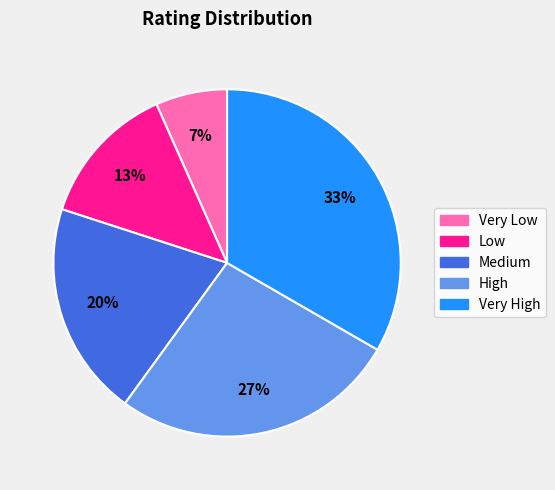

Rank the categories by value from lowest to highest.

Very Low, Low, Medium, High, Very High